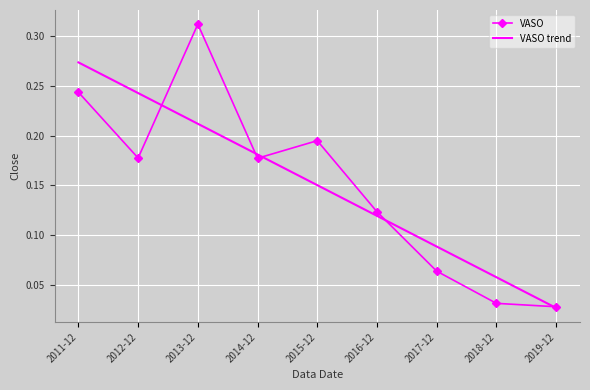

What is the average value?

0.2